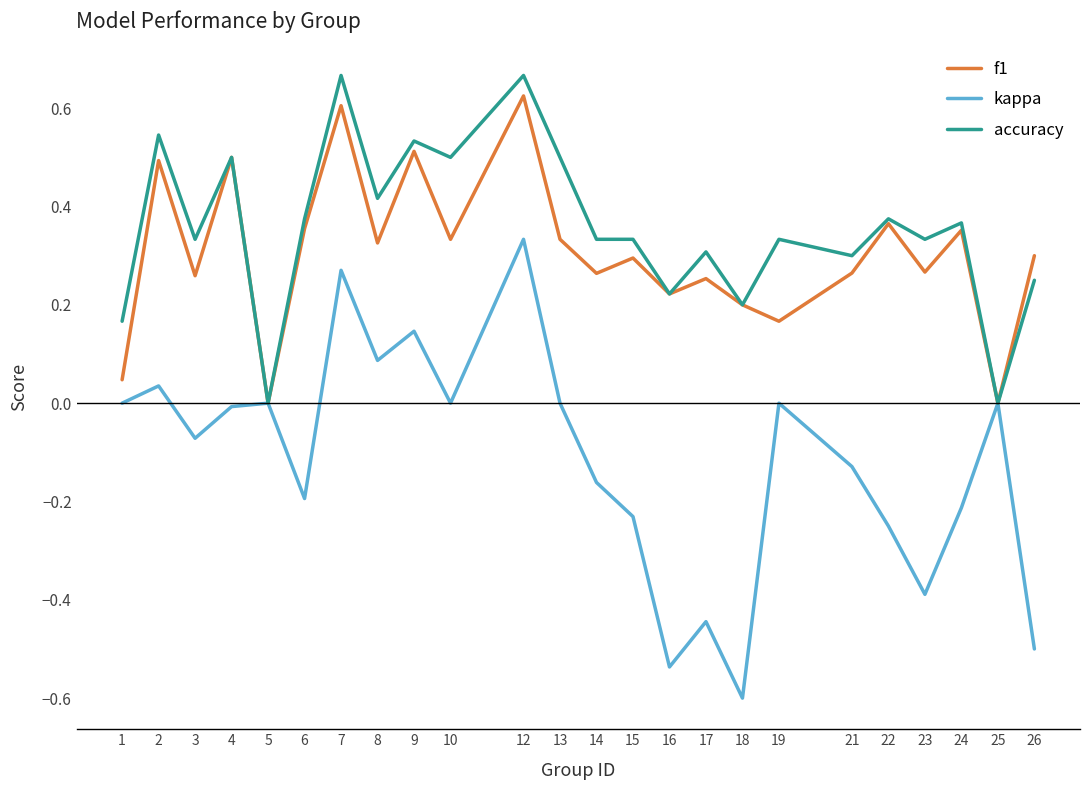

Is it true that accuracy equals 0.5 at 13?

True